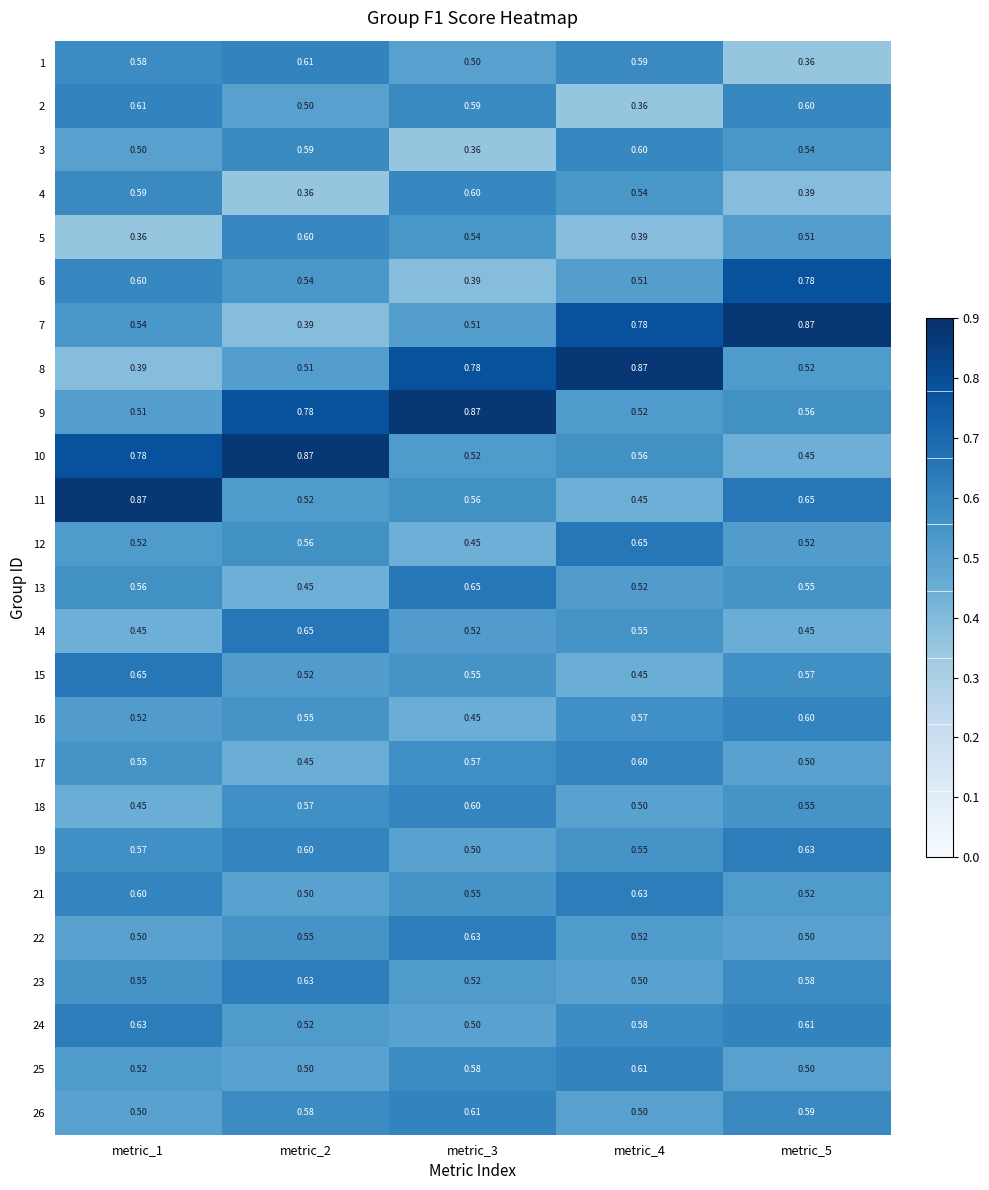

Is the value of 16 at metric_5 greater than the value of 2 at metric_1?

No